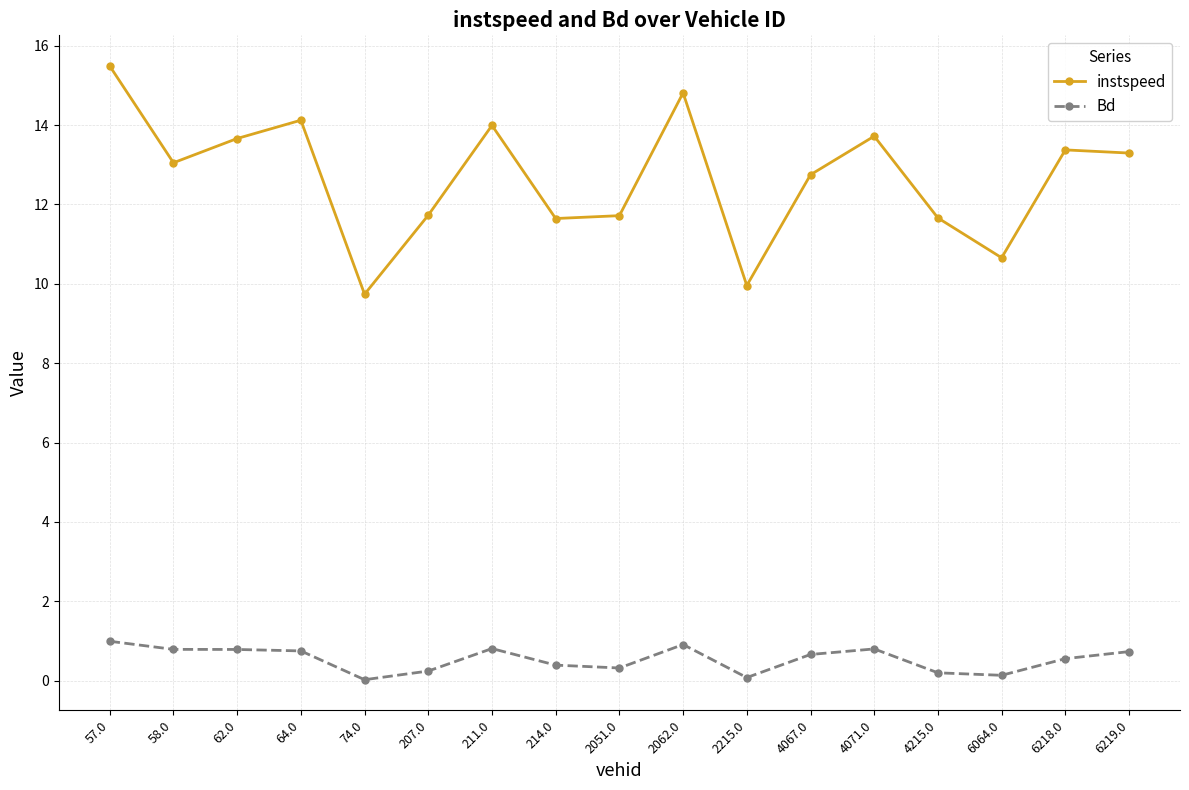

What are all the series names shown in the legend?

instspeed, Bd